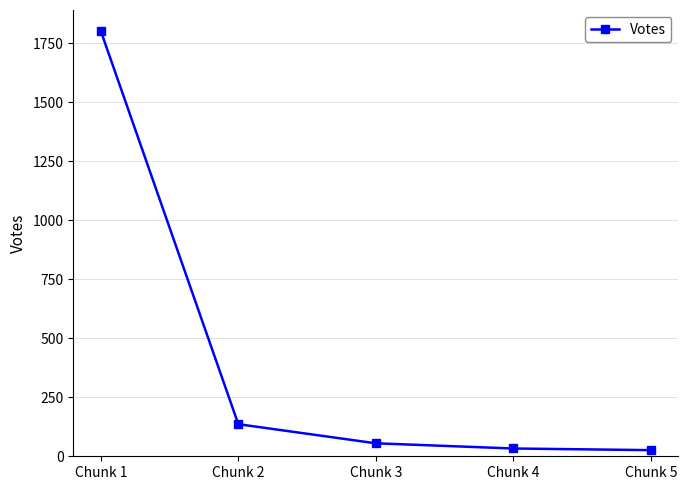

True or false: the data shows 33.0 at Chunk 4.

True